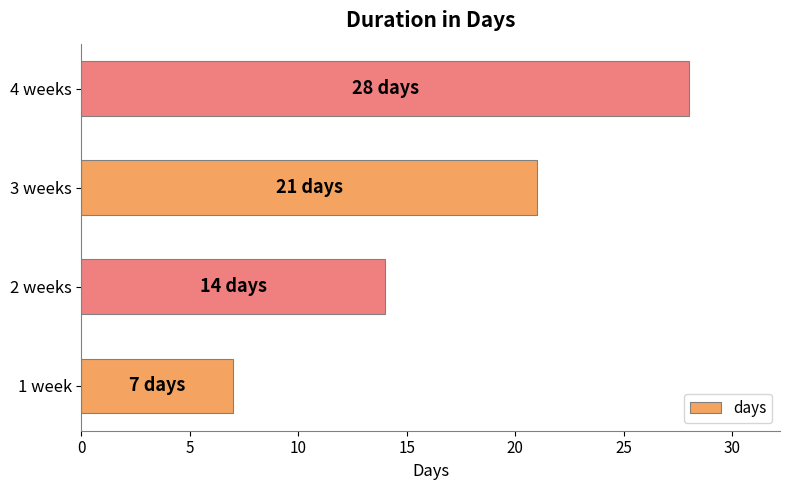

The value at 1 week is 7. True or false?

True